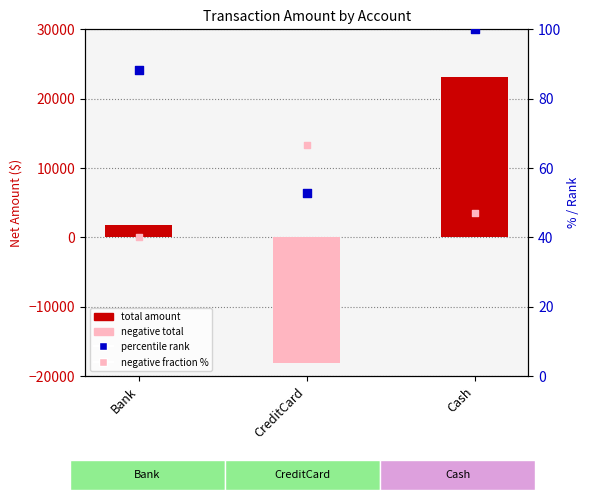

Which series has the largest total across all categories?

total amount